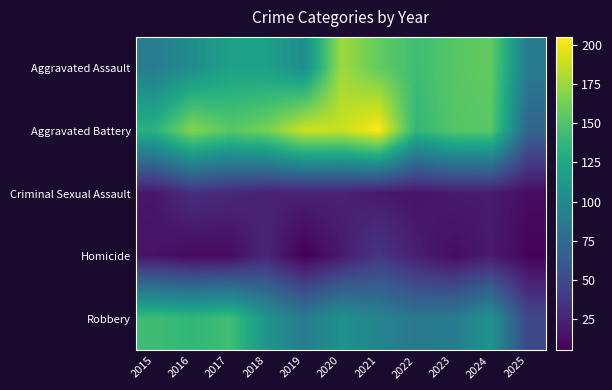

Count the number of categories in the chart.

11